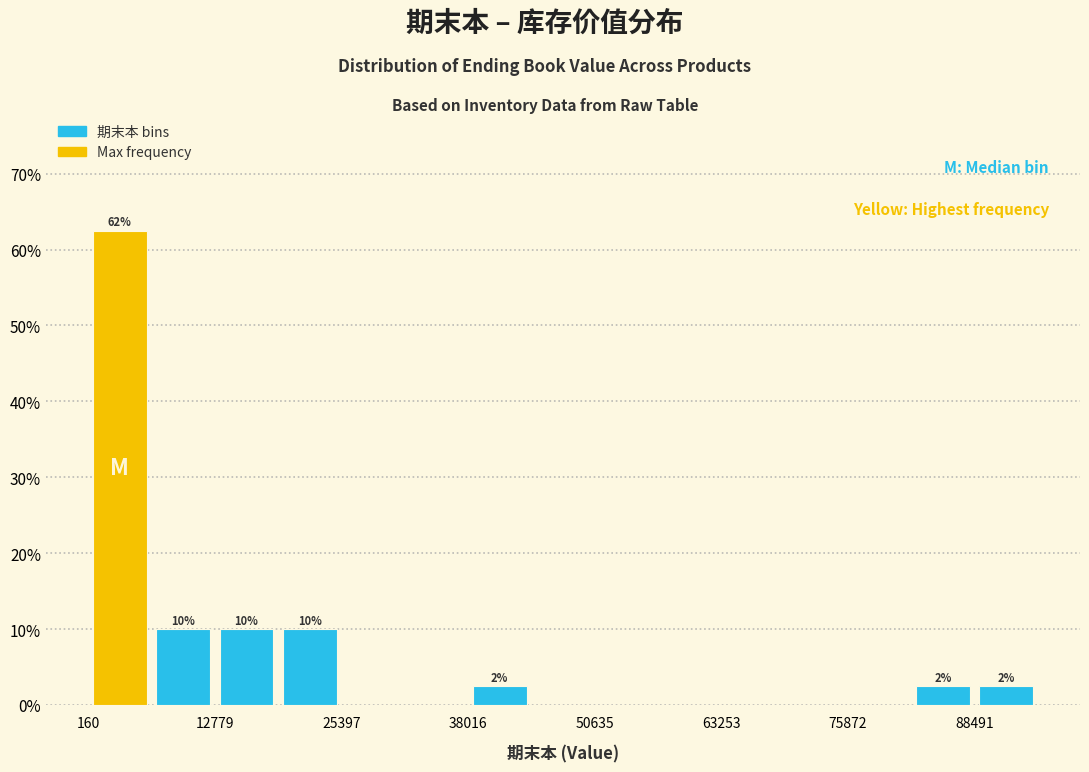

Read against the x-axis, roughly where is the centre of the tallest bar?

4000